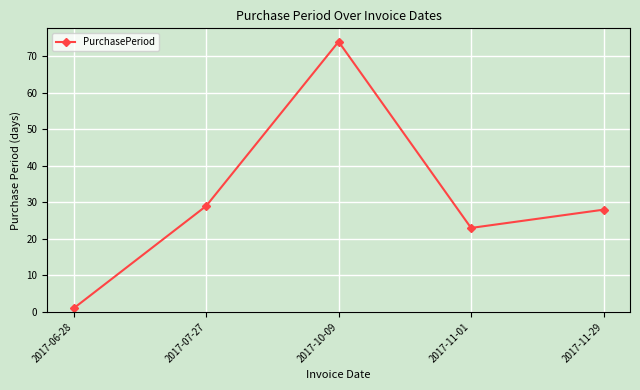

How many data points are less than 28?

2